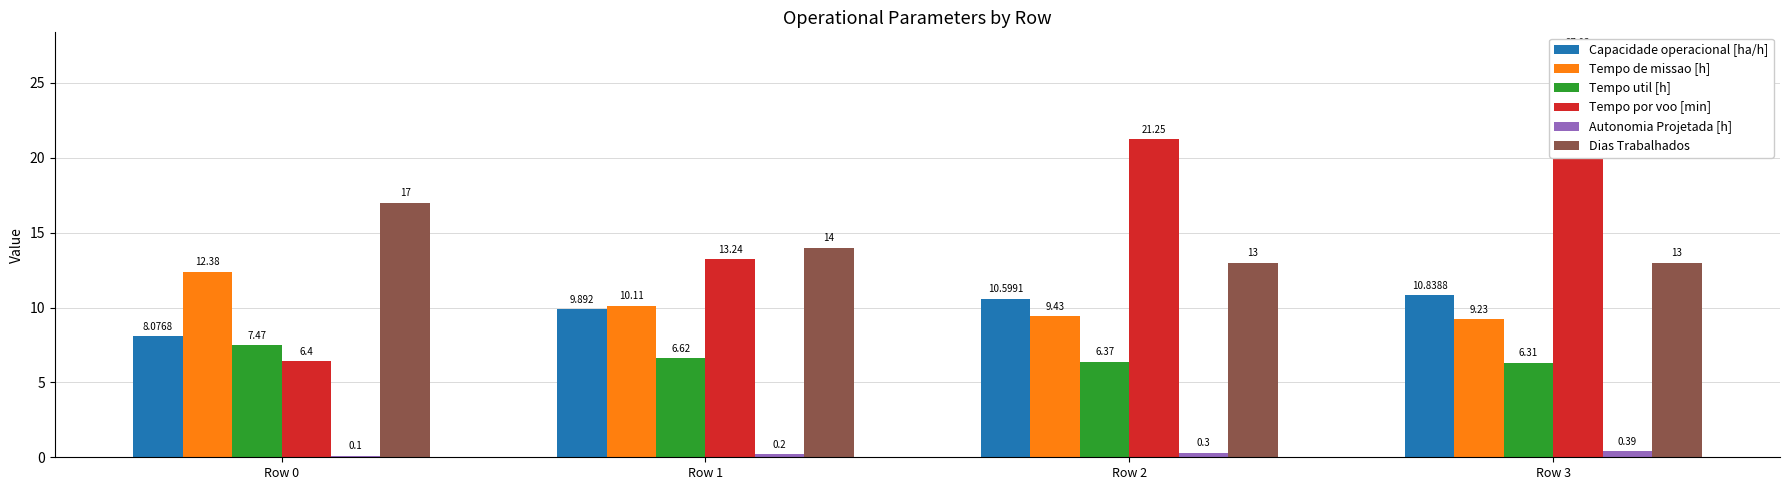

What is the minimum value for Tempo por voo [min]?

6.4